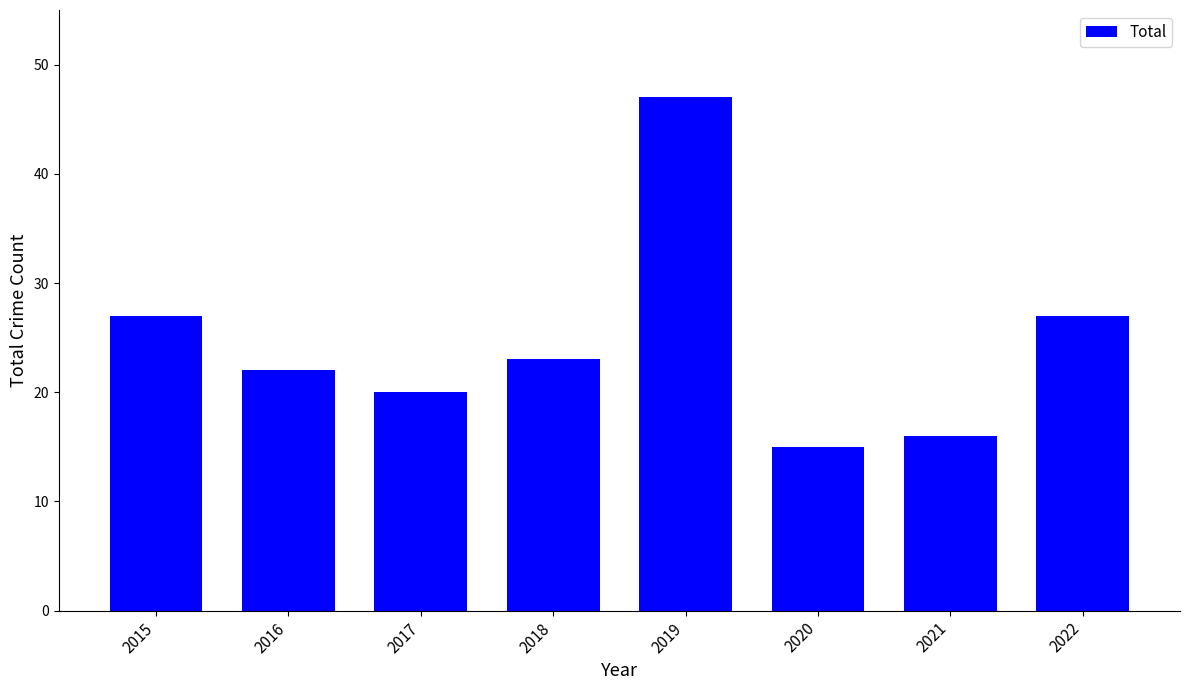

True or false: the data shows 16 at 2021.

True